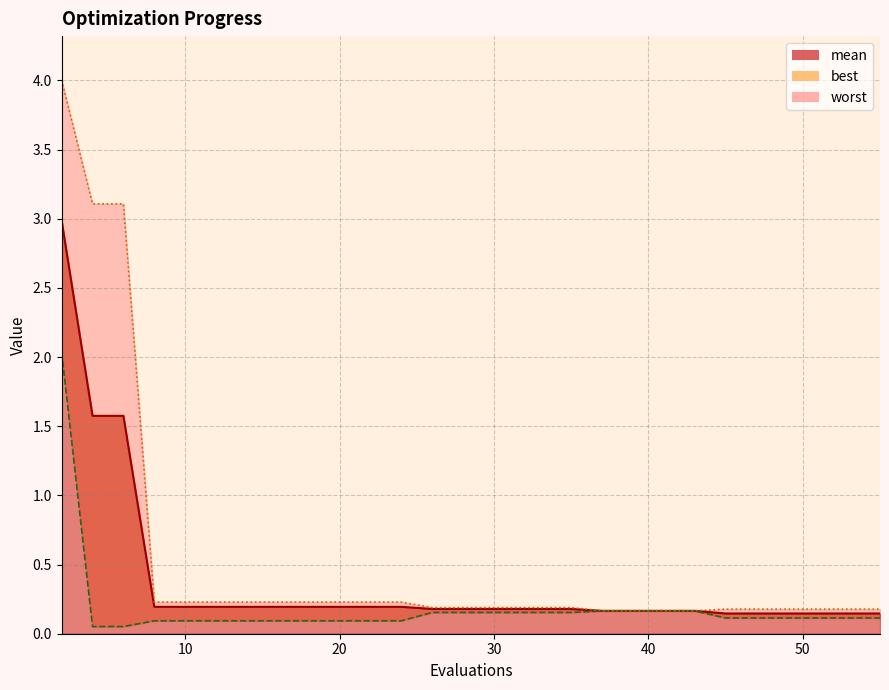

True or false: best has more than 0 points higher than both neighbors.

False